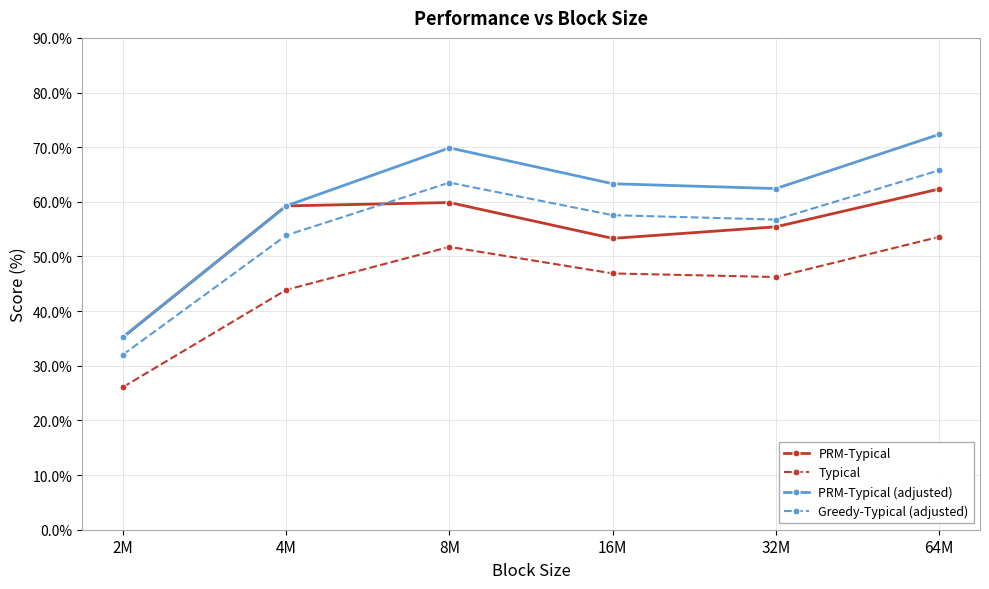

Reading left to right, extract all data points from this chart.

PRM-Typical: 35.2	59.3	59.9	53.3	55.4	62.3
Typical: 26.1	43.9	51.8	46.9	46.2	53.6
PRM-Typical (adjusted): 35.2	59.3	69.9	63.3	62.4	72.3
Greedy-Typical (adjusted): 32.0	53.9	63.5	57.6	56.8	65.8